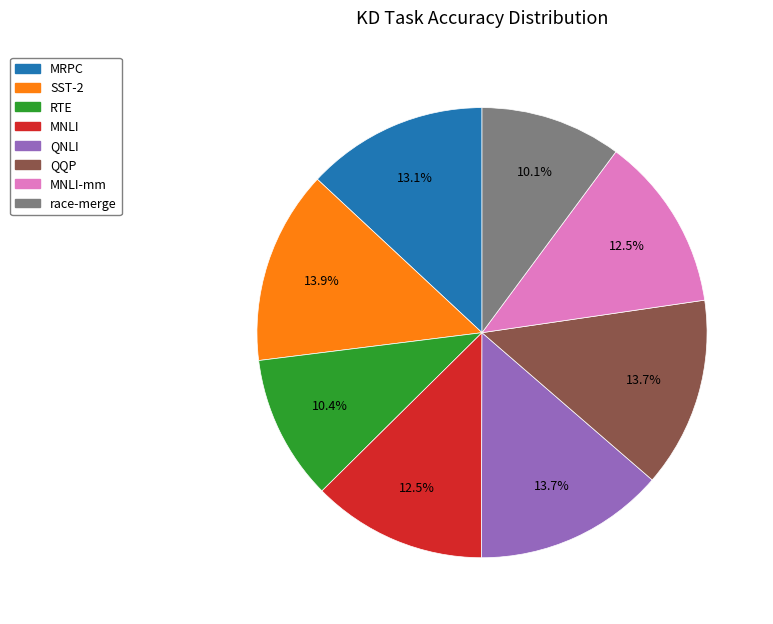

Does any single category account for the majority?

No